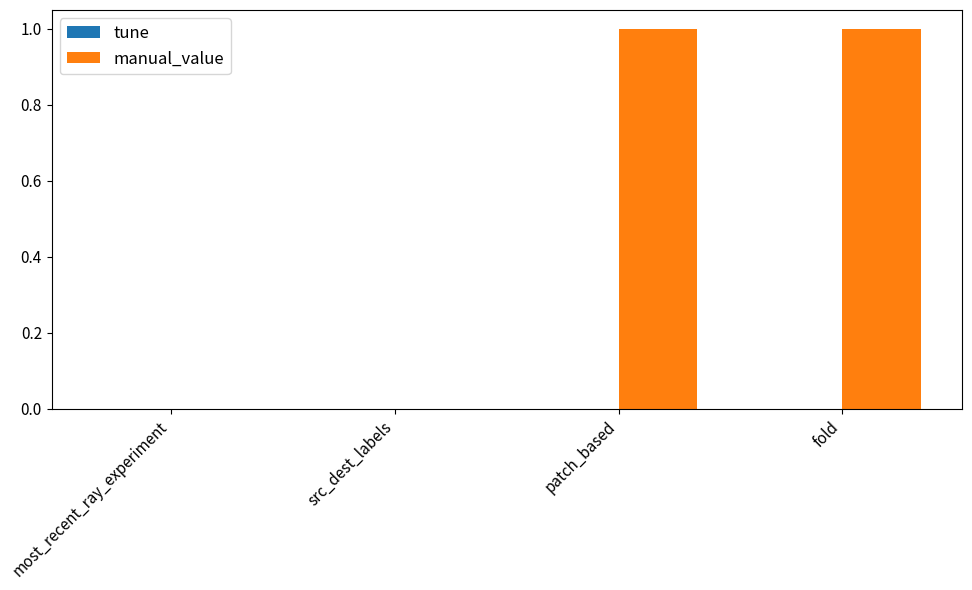

What is the ratio of the value at patch_based to the value at fold?

1.0